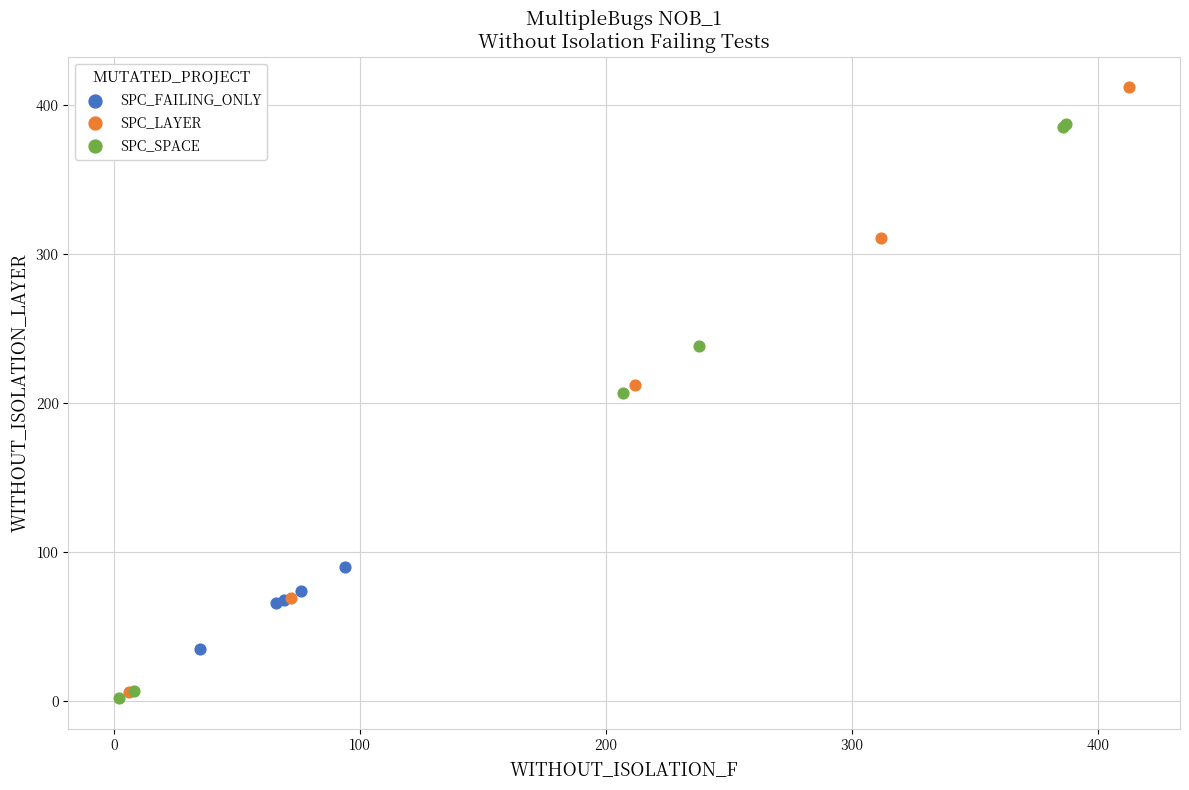

Which series reaches the maximum Y coordinate?

SPC_LAYER